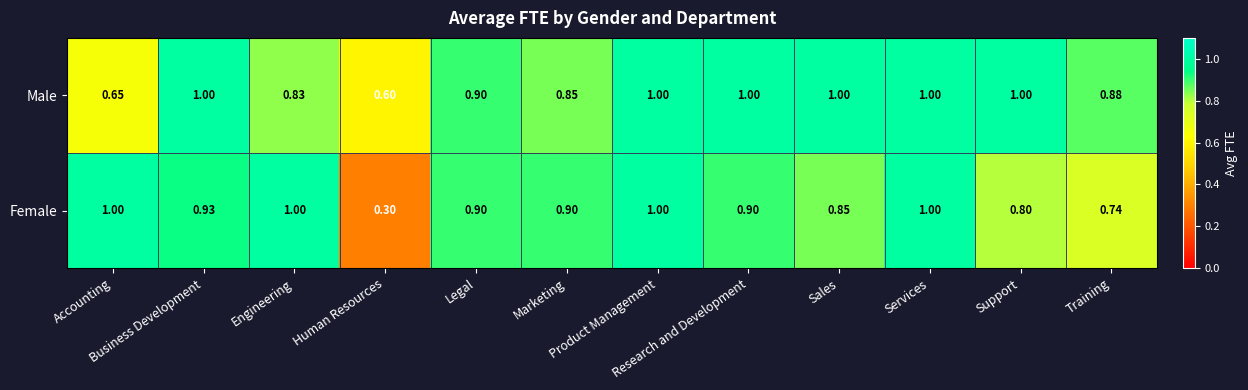

Which series has the largest total across all categories?

Male